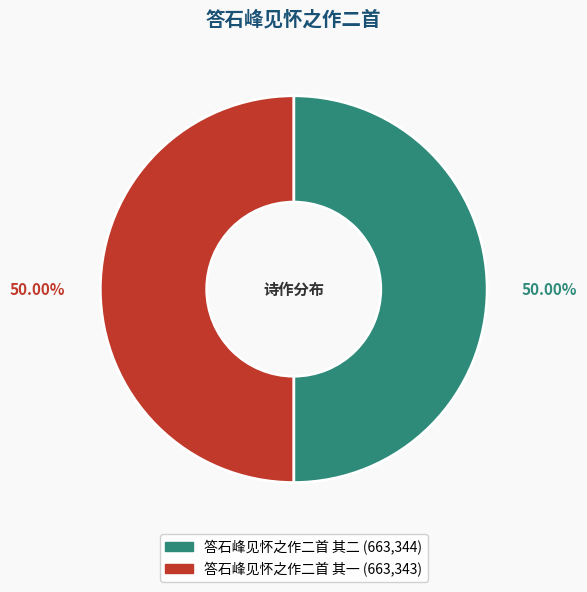

Do 答石峰见怀之作二首 其二 and 答石峰见怀之作二首 其一 together represent more than half of the pie?

Yes